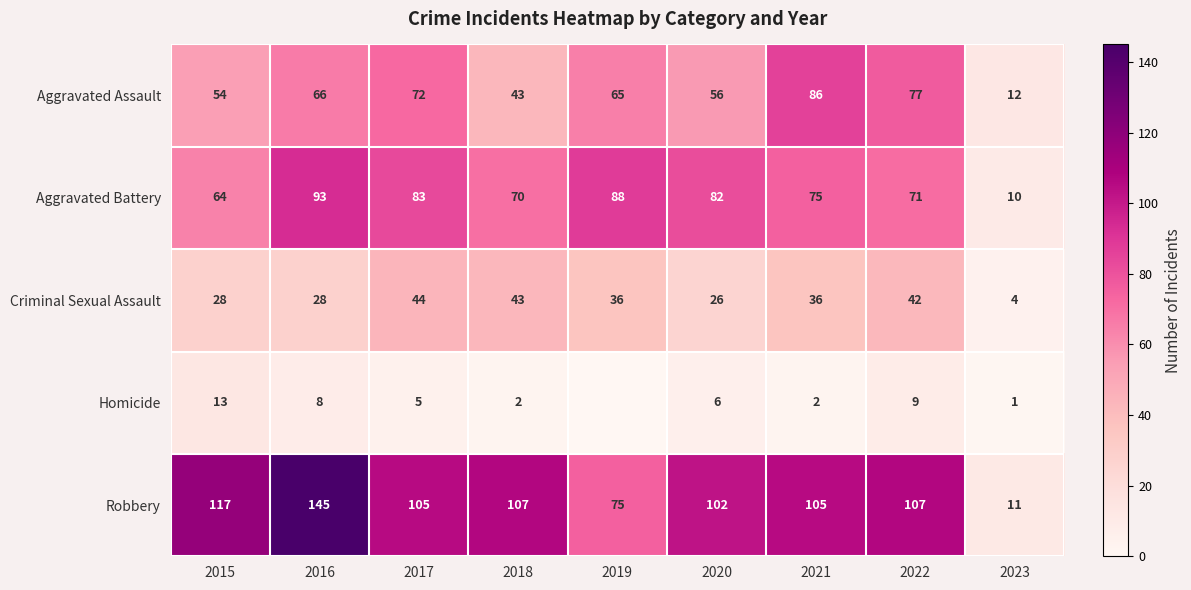

True or false: Aggravated Assault has a value of 27 at 2020.

False